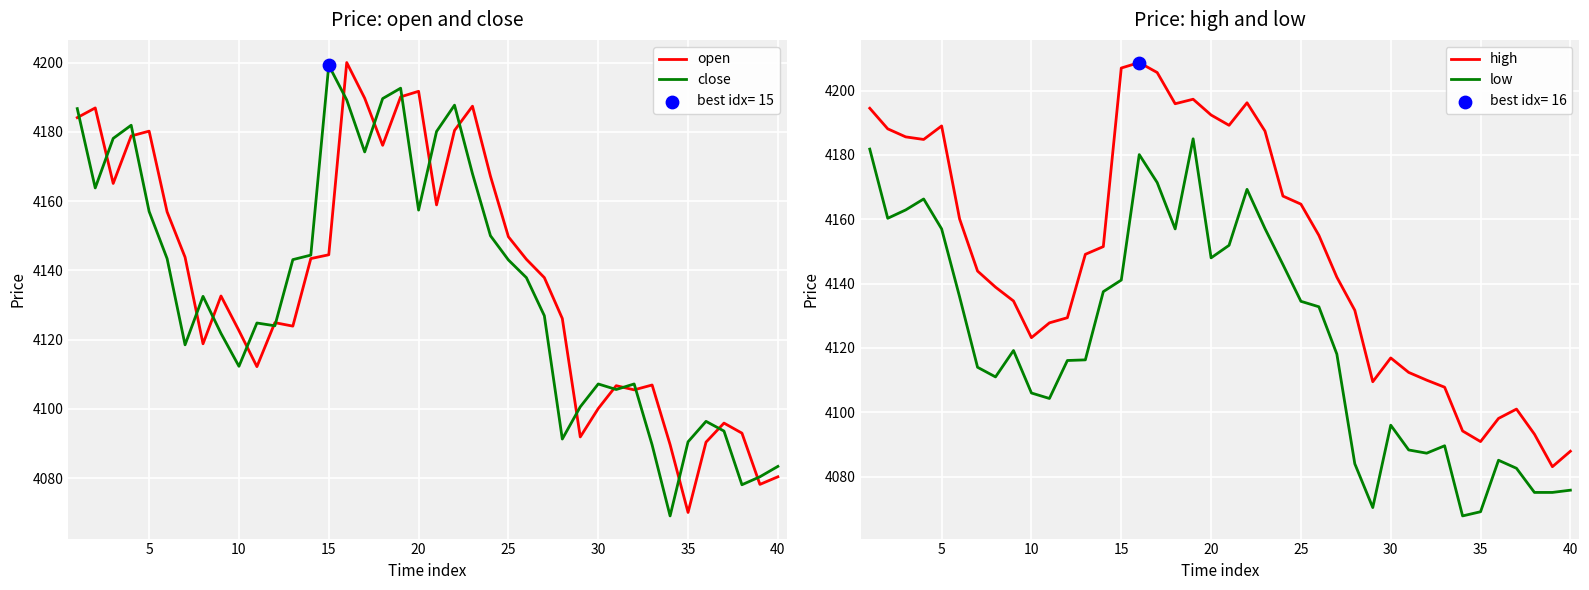

What is the highest value of the close series?

4199.2